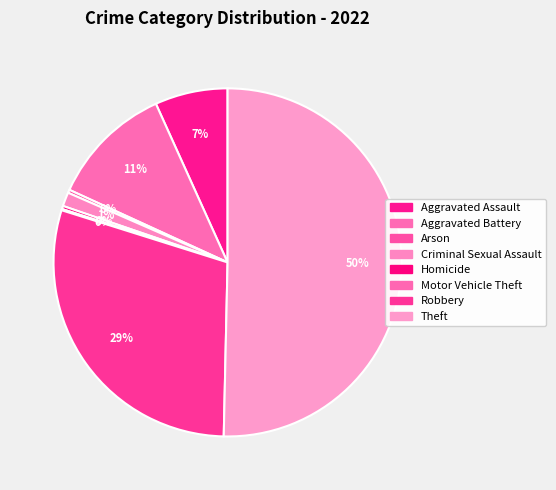

Does any single category account for the majority?

Yes